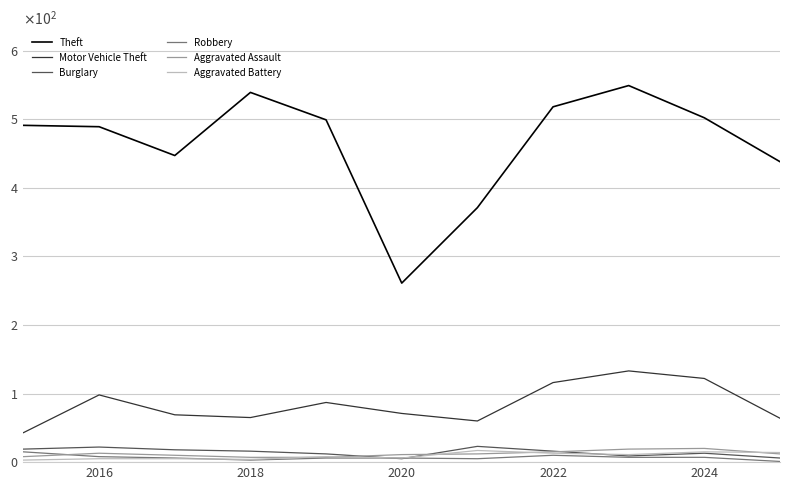

What is the value of the Burglary point at the 6th from the left?

5